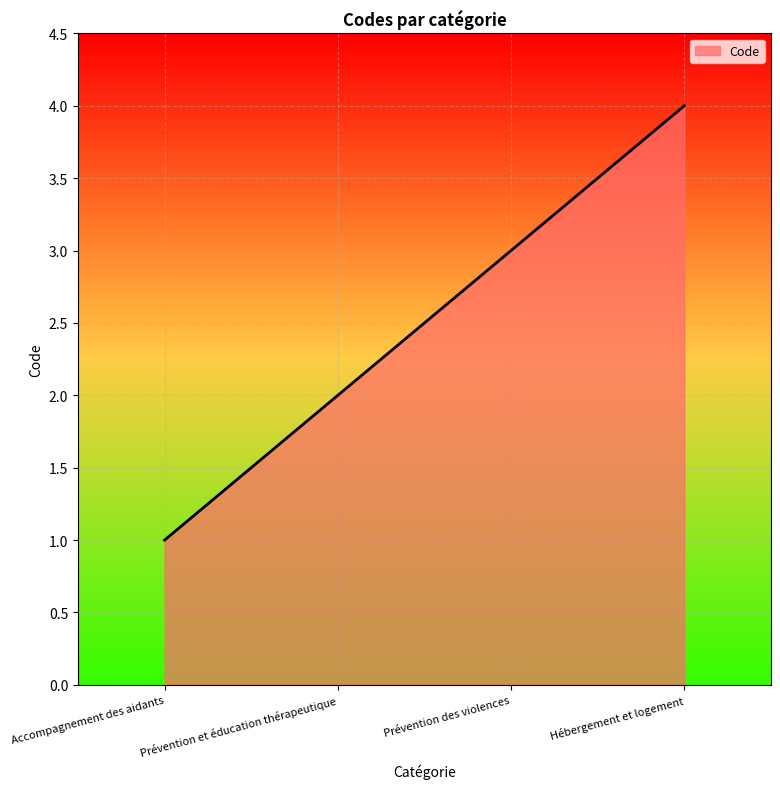

Reading right to left, extract all data points from this chart.

Hébergement et logement=4	Prévention des violences=3	Prévention et éducation thérapeutique=2	Accompagnement des aidants=1